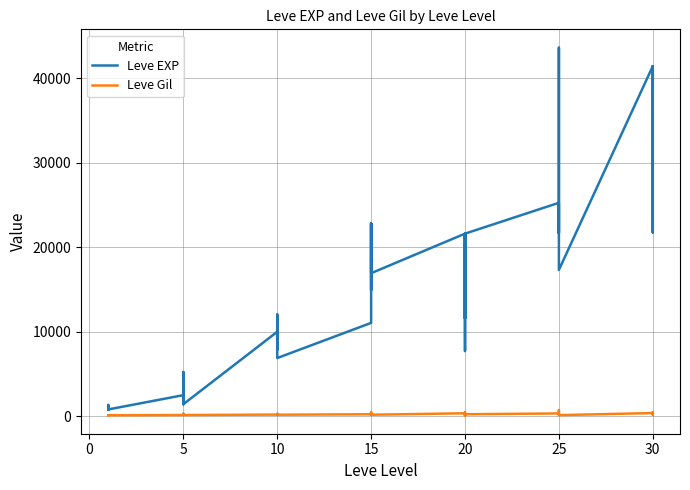

The value of Leve EXP at 25 is 36390. True or false?

True